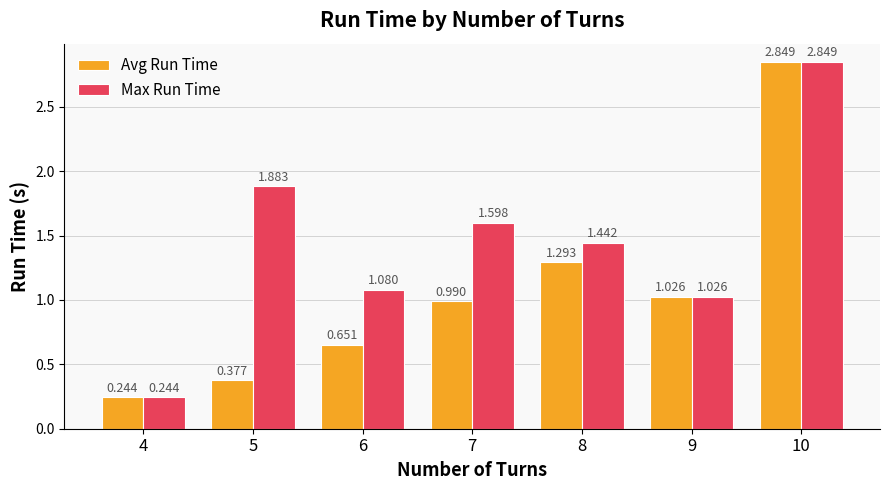

What is the difference between the maximum and second lowest values in the Max Run Time series?

1.8